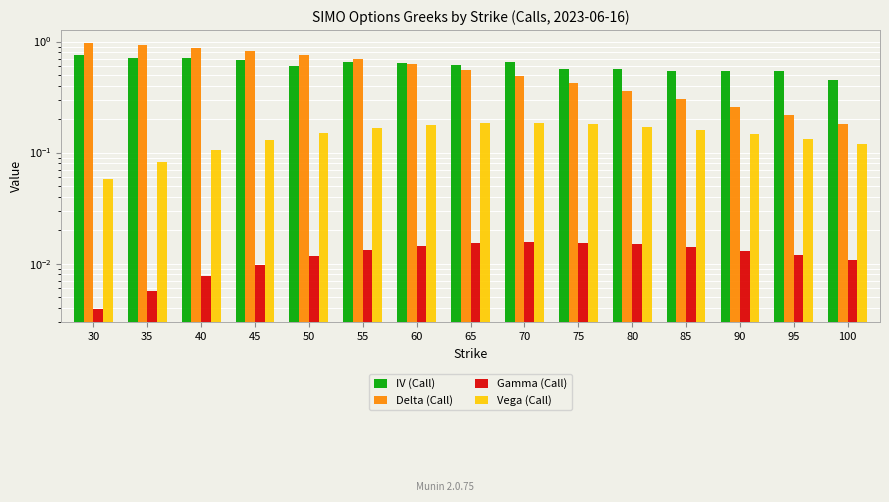

Which has a higher value, 85 or 95?

95